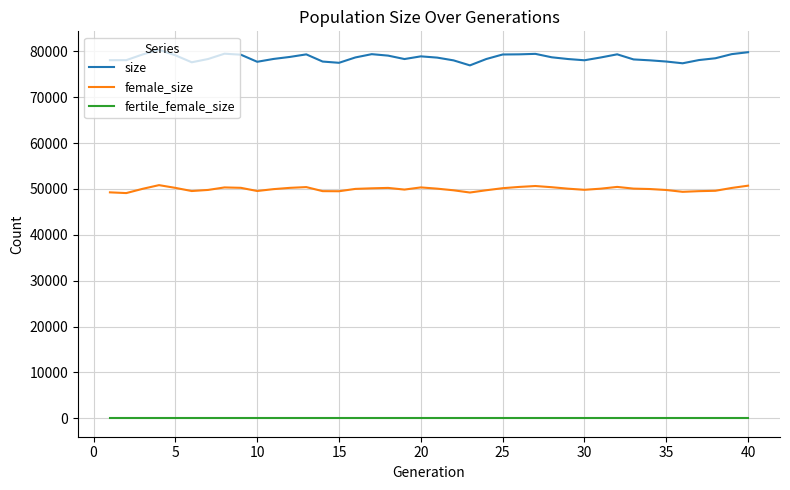

Rank the series by their maximum value, from lowest to highest.

fertile_female_size, female_size, size